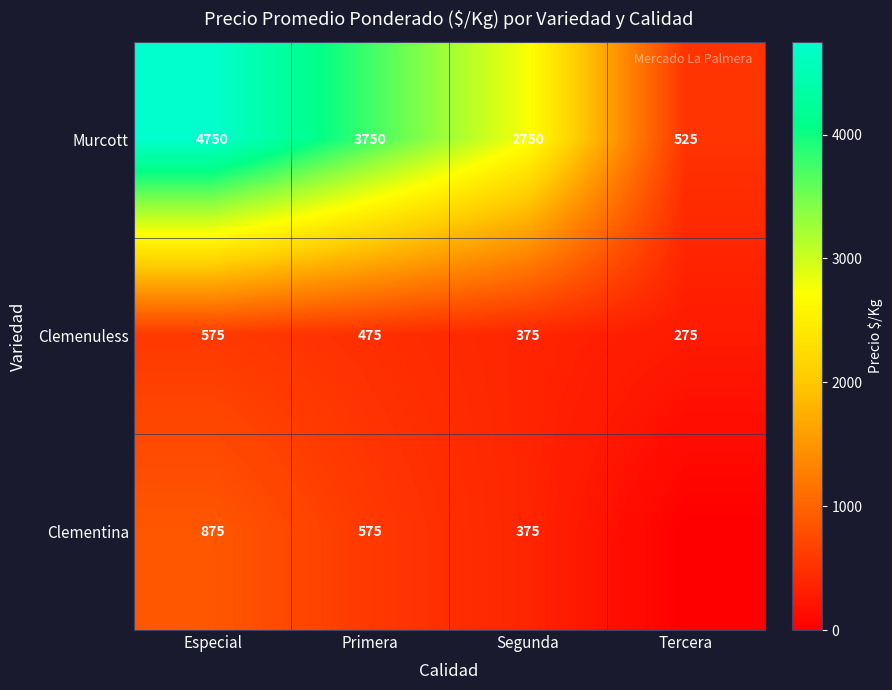

Which category has the highest value in the Murcott series?

Especial